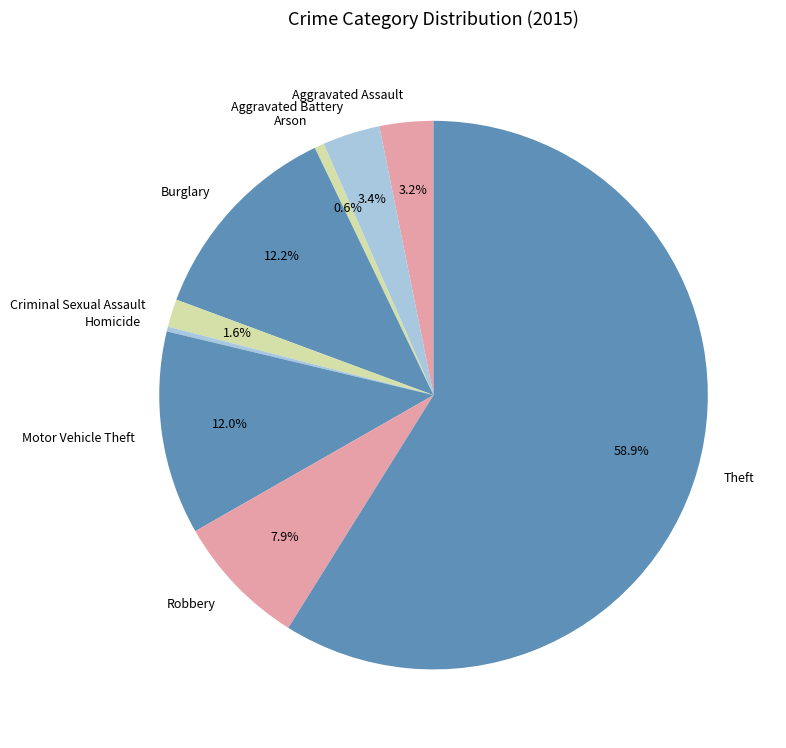

Between Motor Vehicle Theft and Theft, which is larger?

Theft